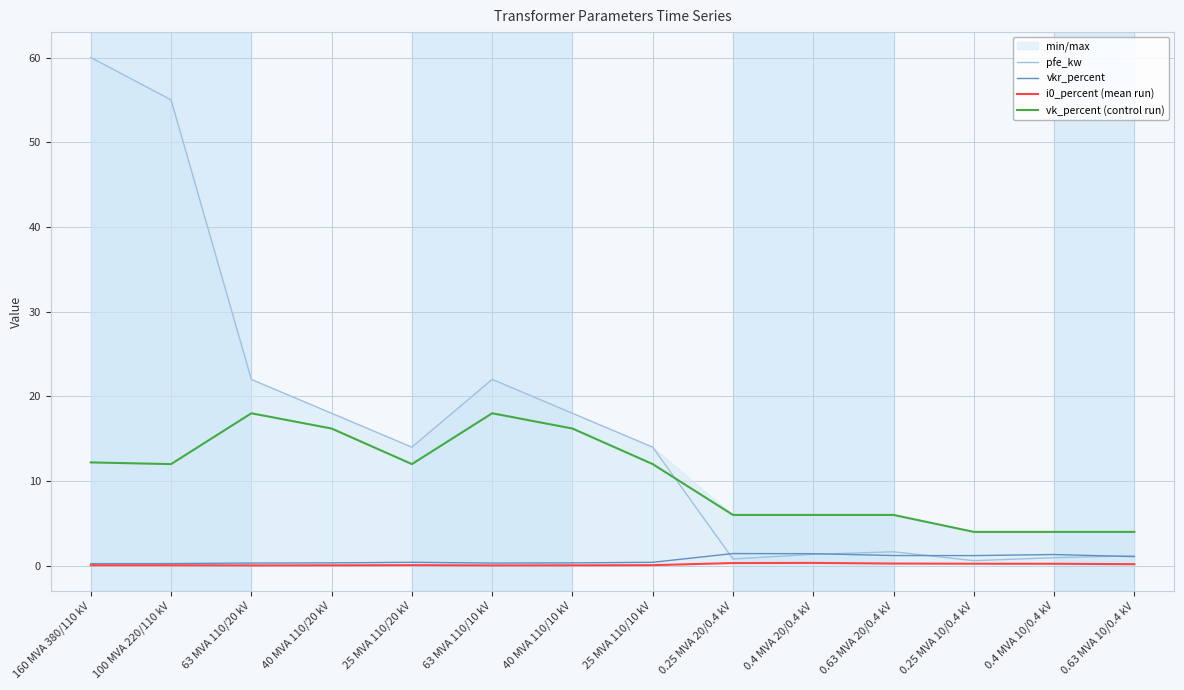

At which category does the chart reach its peak across all series?

160 MVA 380/110 kV